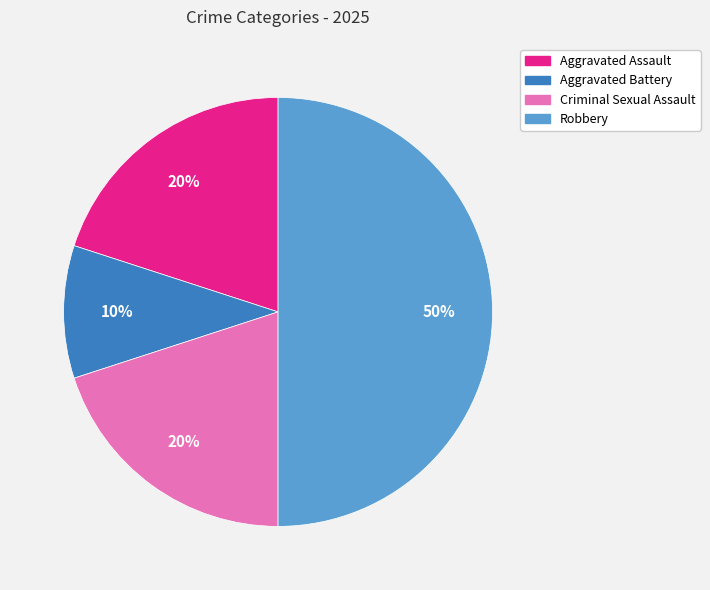

Does Aggravated Assault represent more than half of the total?

No